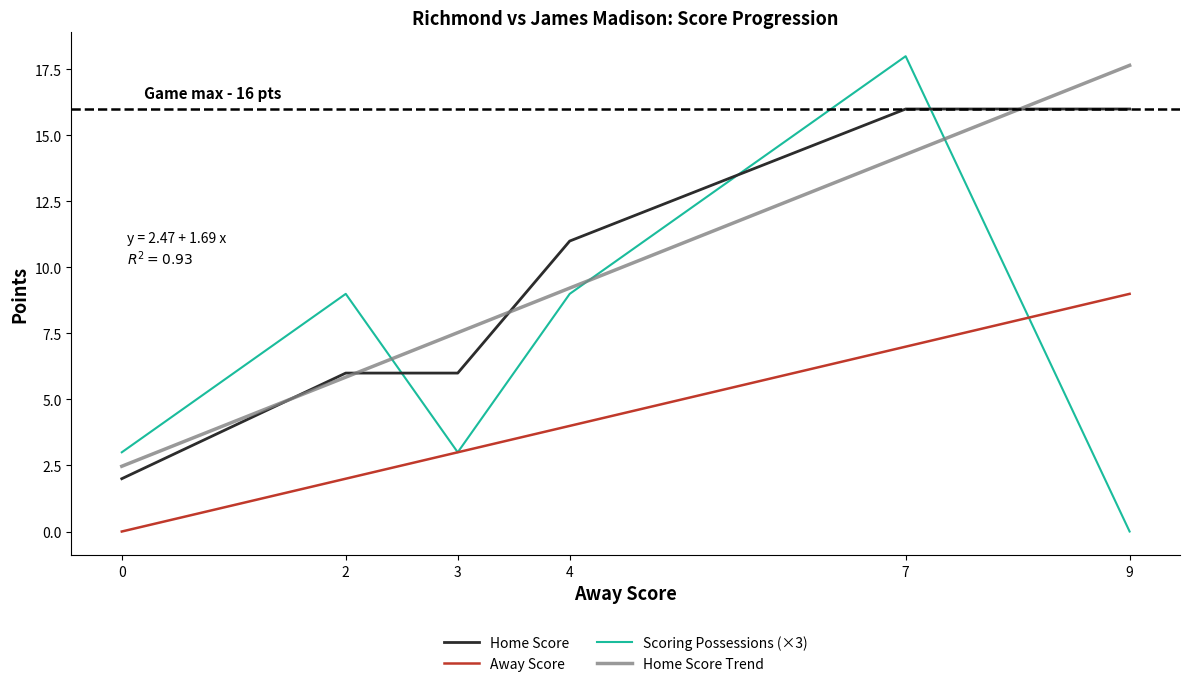

Where do Scoring Possessions (×3) and Home Score Trend first cross each other?

2 and 3